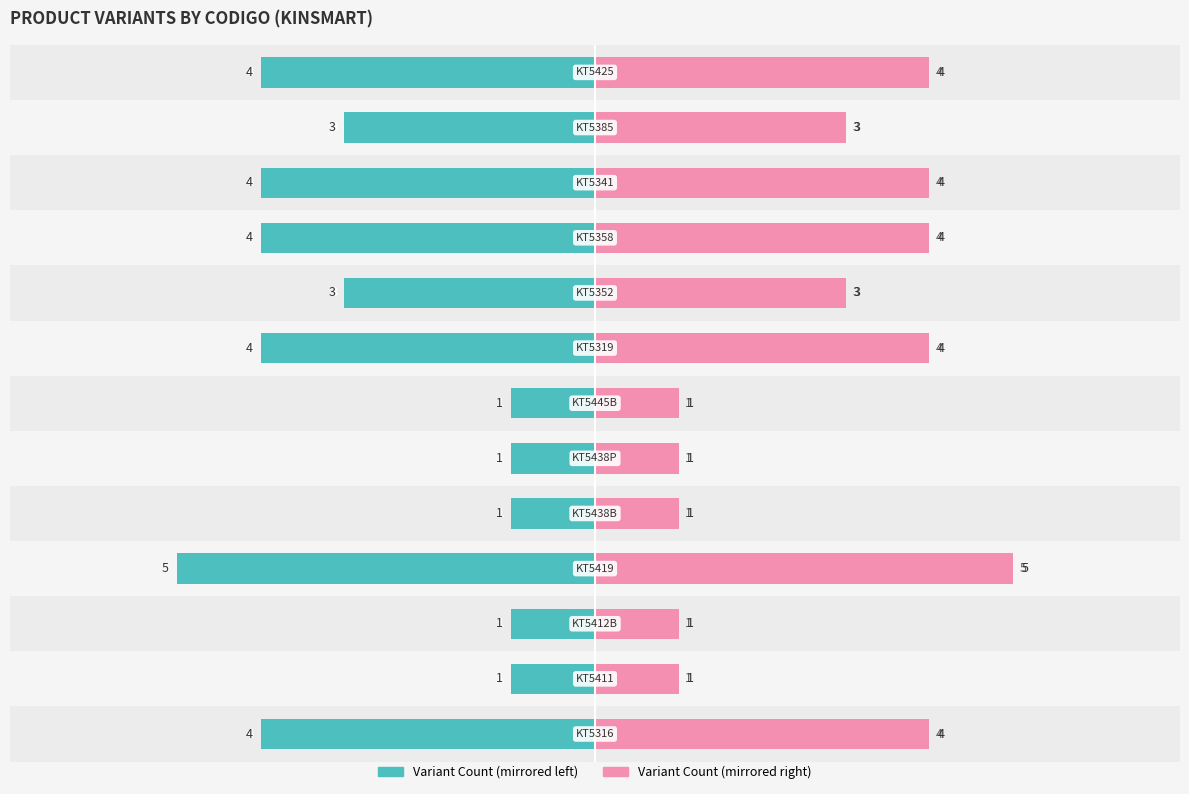

The value of Variant Count (right) at 1 is 1. True or false?

True